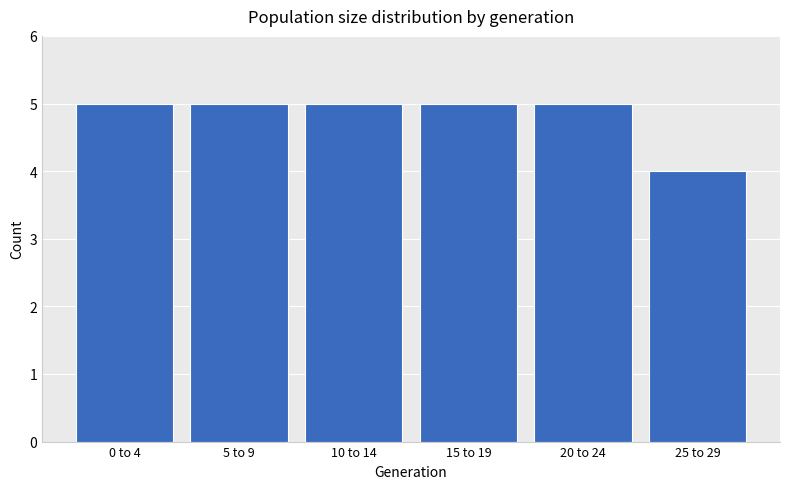

Reading left to right, what are all the values shown in this chart?

0 to 4=5	5 to 9=5	10 to 14=5	15 to 19=5	20 to 24=5	25 to 29=4